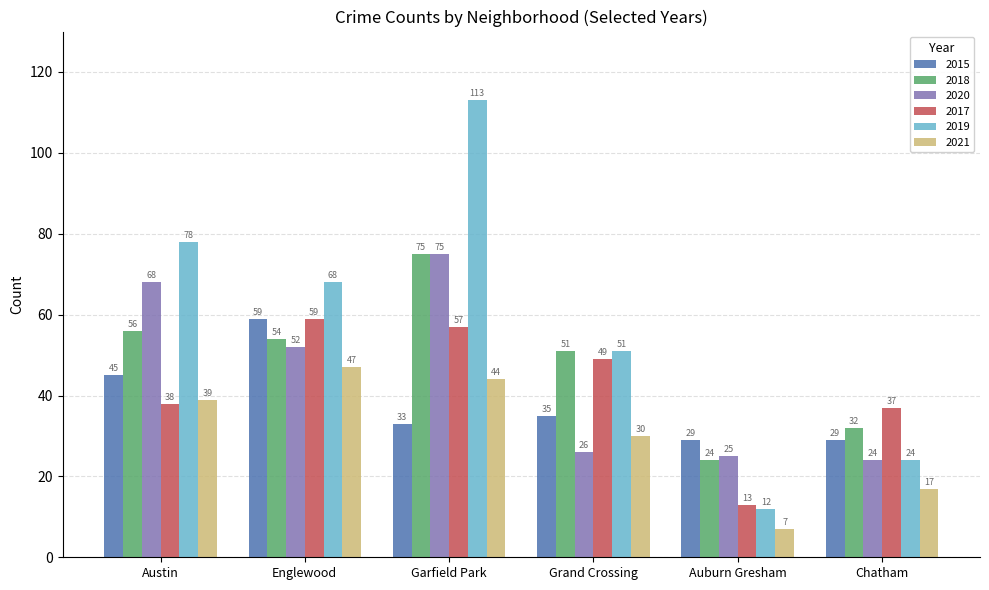

Which series has the largest total across all categories?

2019